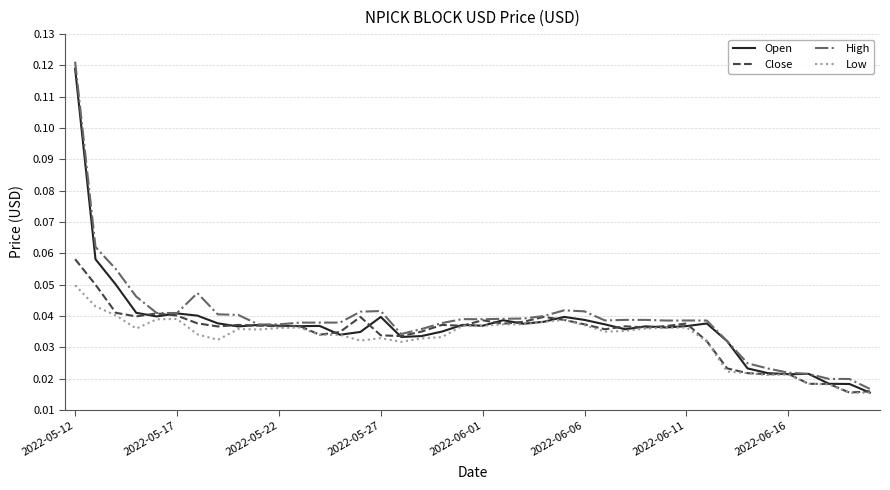

Which series has the largest range (max minus min)?

High